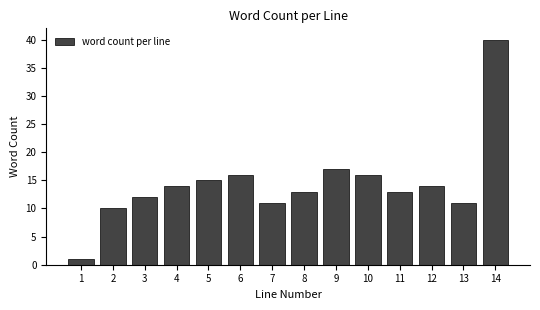

Reading left to right, transcribe all the data shown in this chart.

1	10	12	14	15	16	11	13	17	16	13	14	11	40